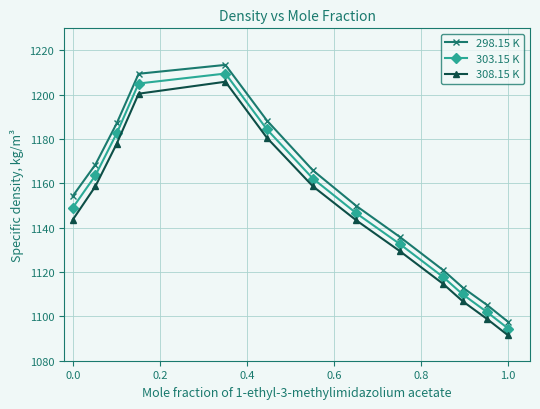

What is the difference between the maximum and minimum values in the 308.15 K series?

114.5